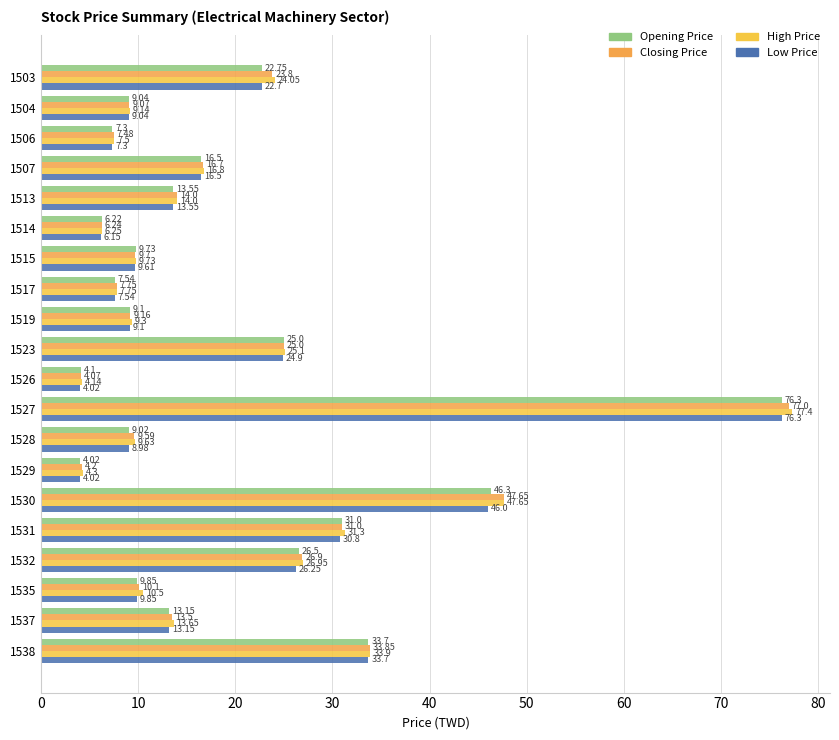

How many data points in High Price are above 13?

10